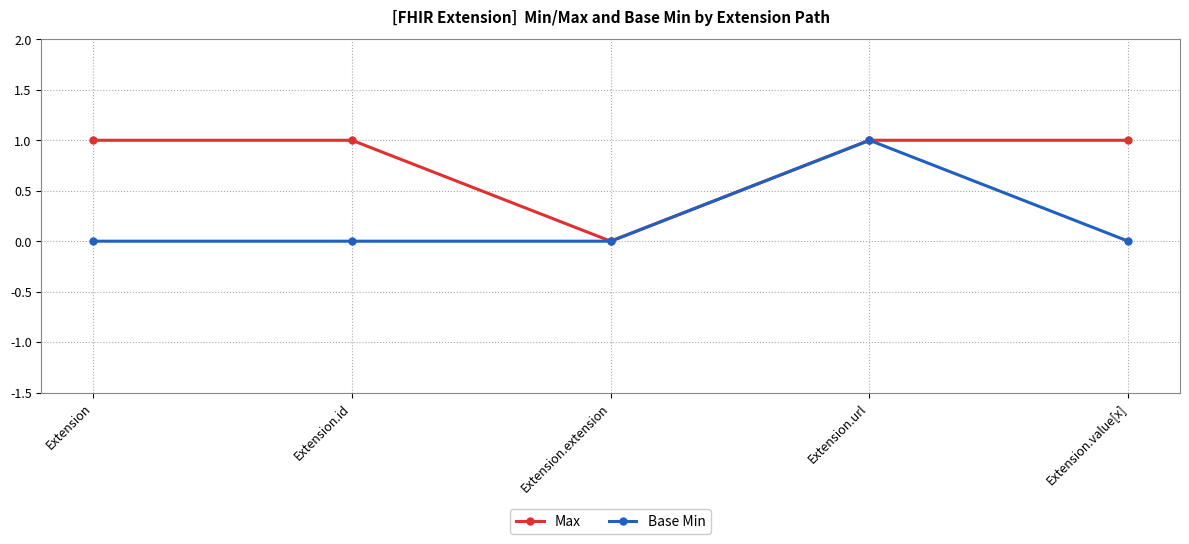

Which series has the largest total across all categories?

Max